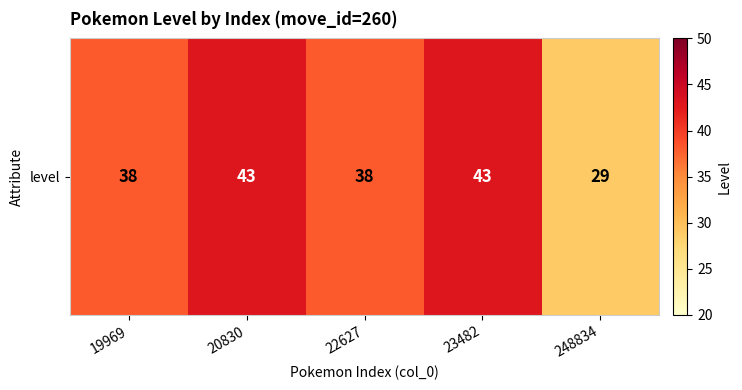

What is the approximate value at 22627, to the nearest 5?

40